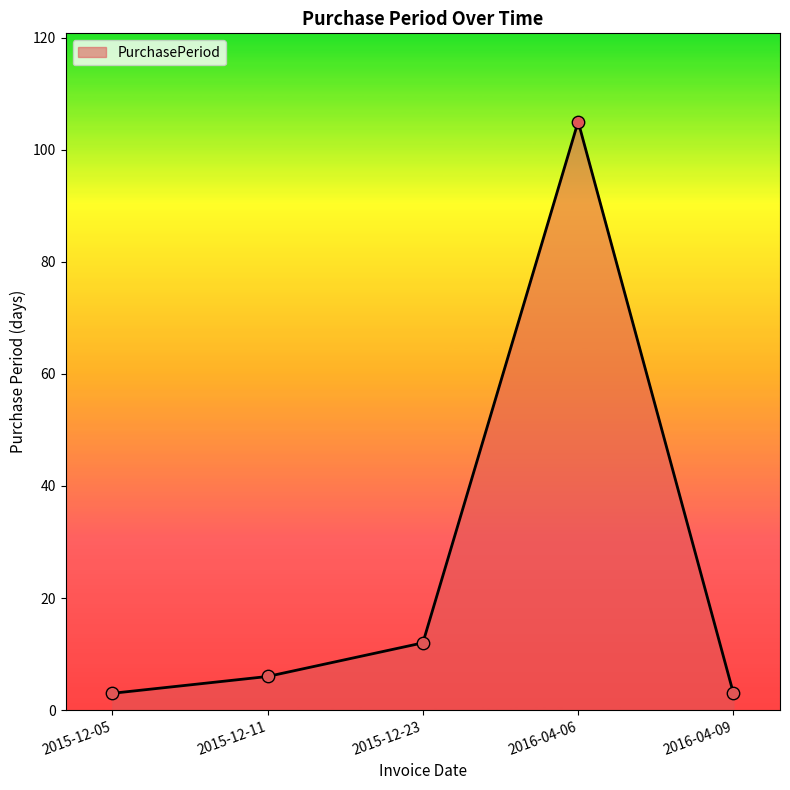

Which has a higher value, 2015-12-11 or 2016-04-06?

2016-04-06